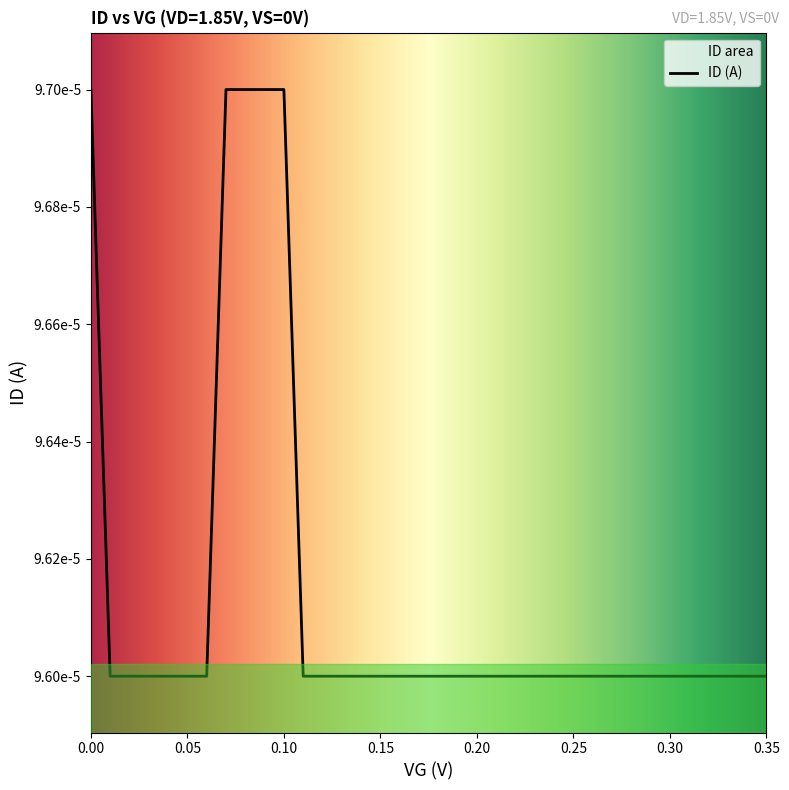

Which label corresponds to the largest value in the chart?

vg